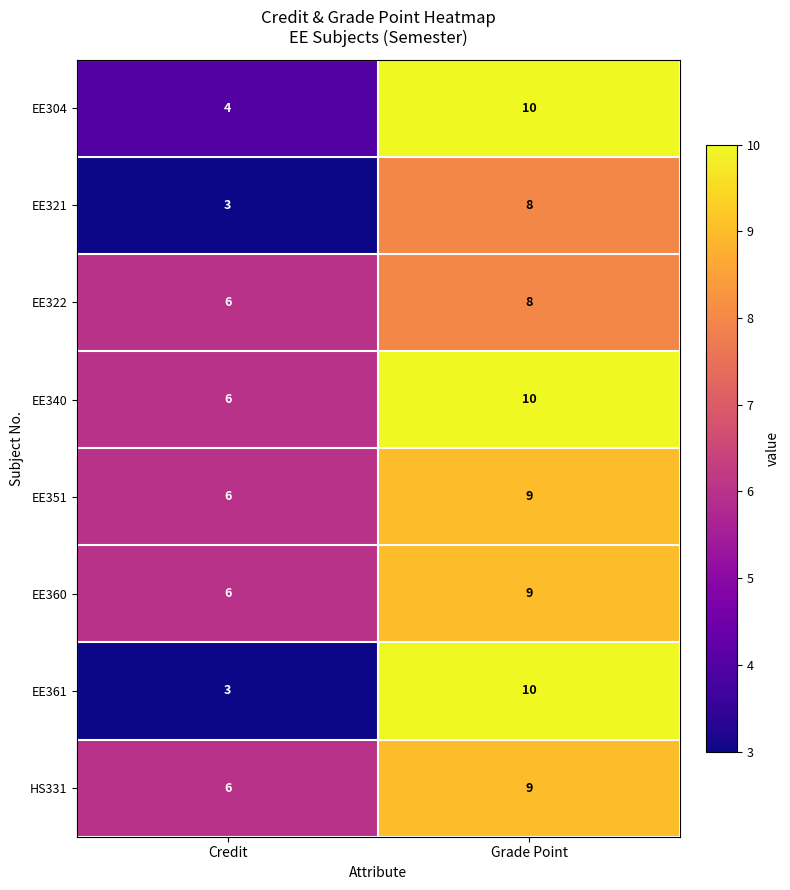

What is the difference between the maximum and minimum values in the EE340 series?

4